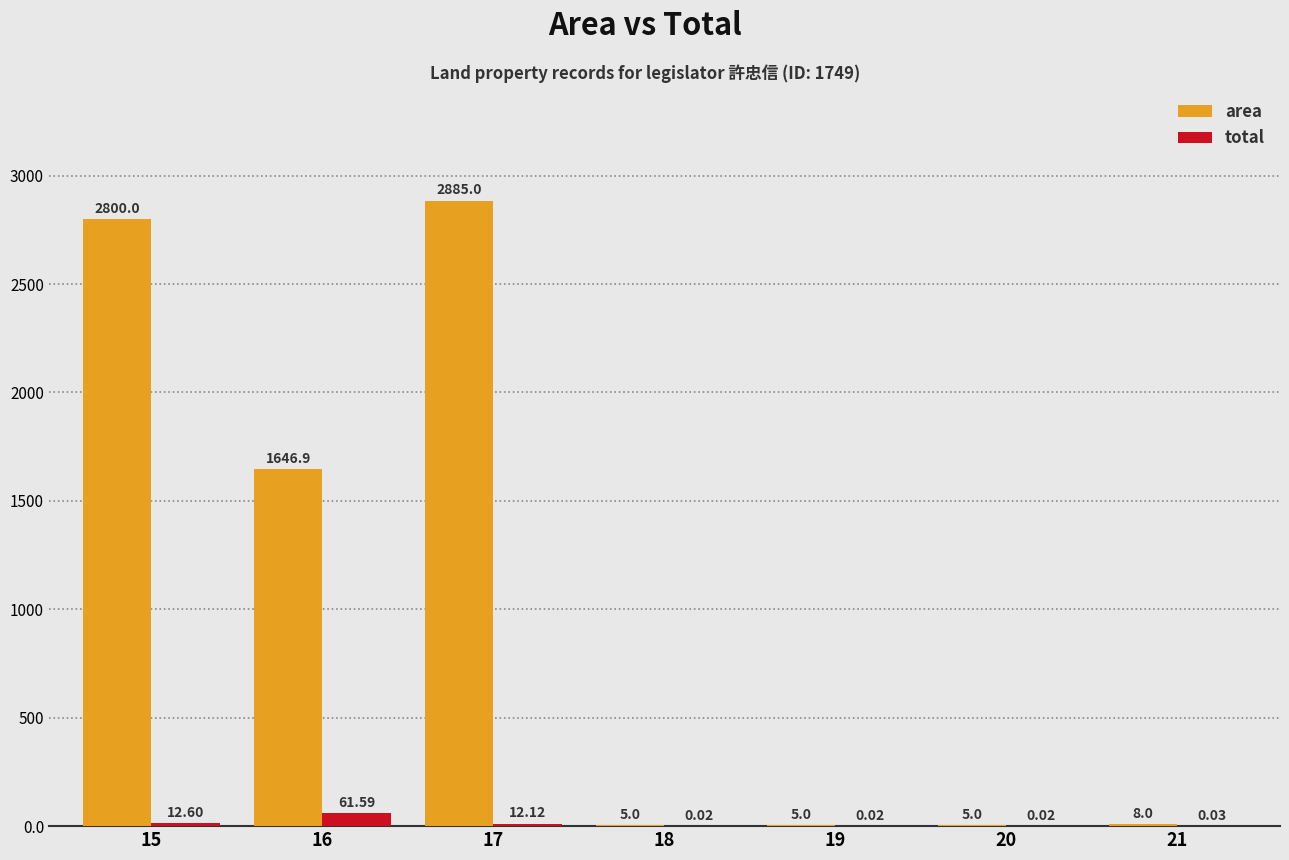

Which series has the largest total across all categories?

area